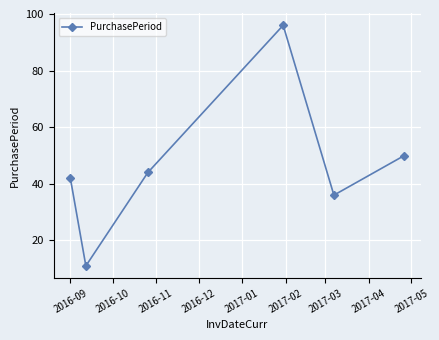

What is the value of the 1st point from the left?

42